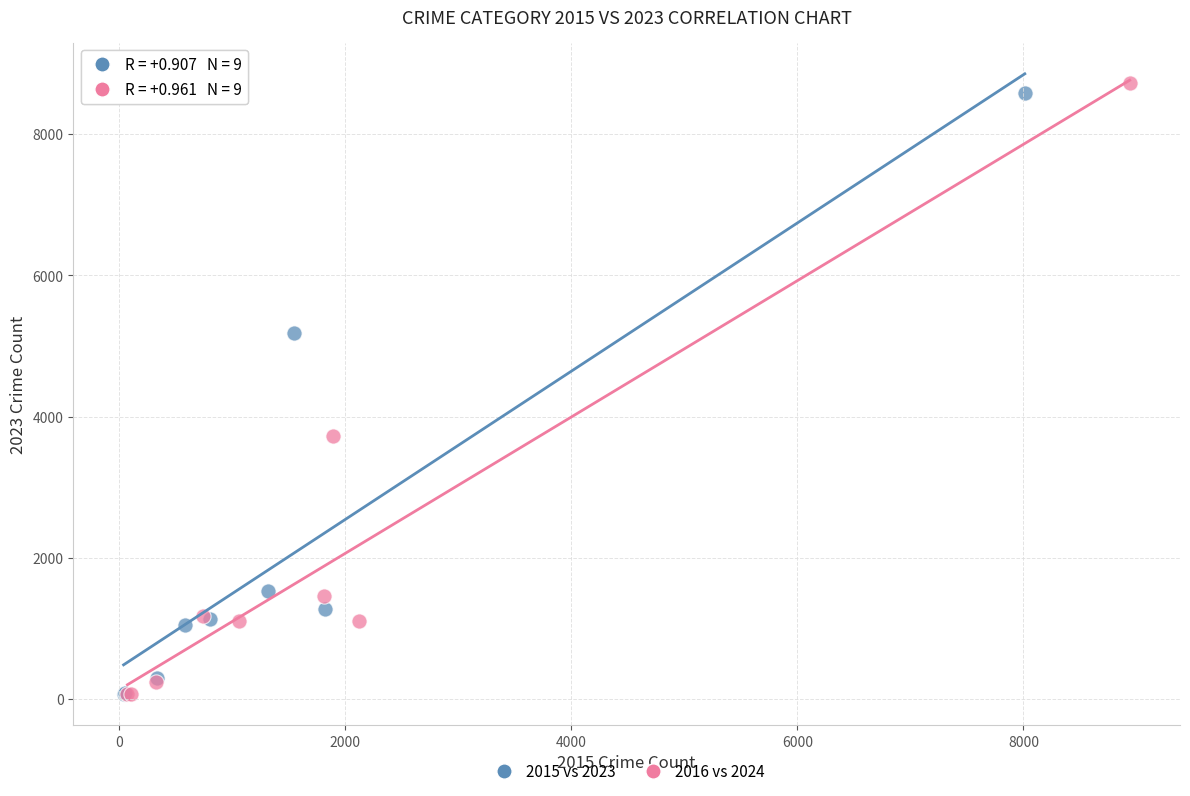

Which series has the largest Y range (max minus min)?

2016 vs 2024